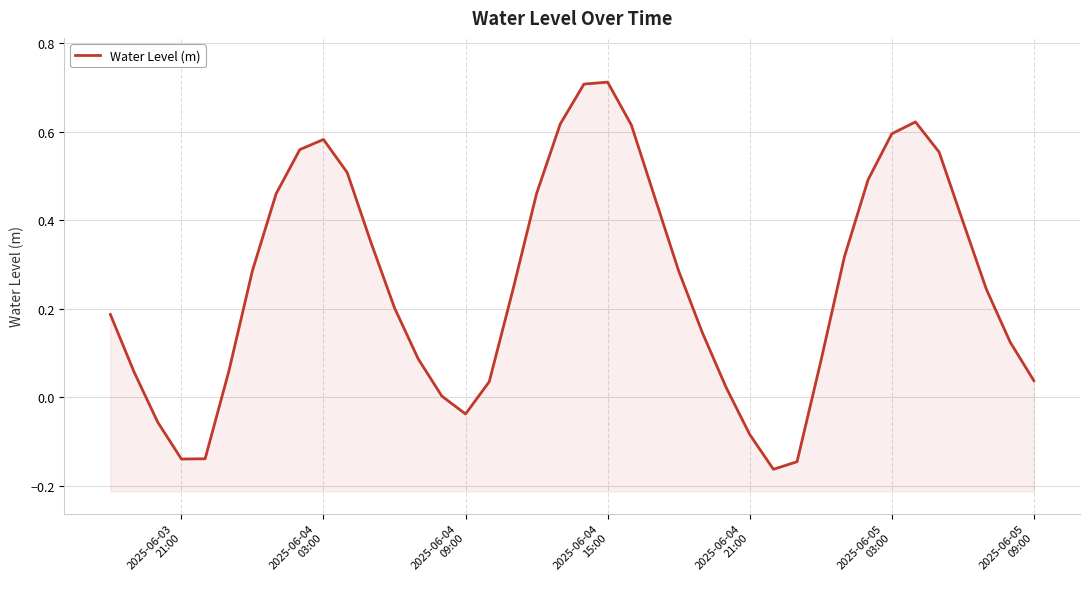

How many values are above zero?

33